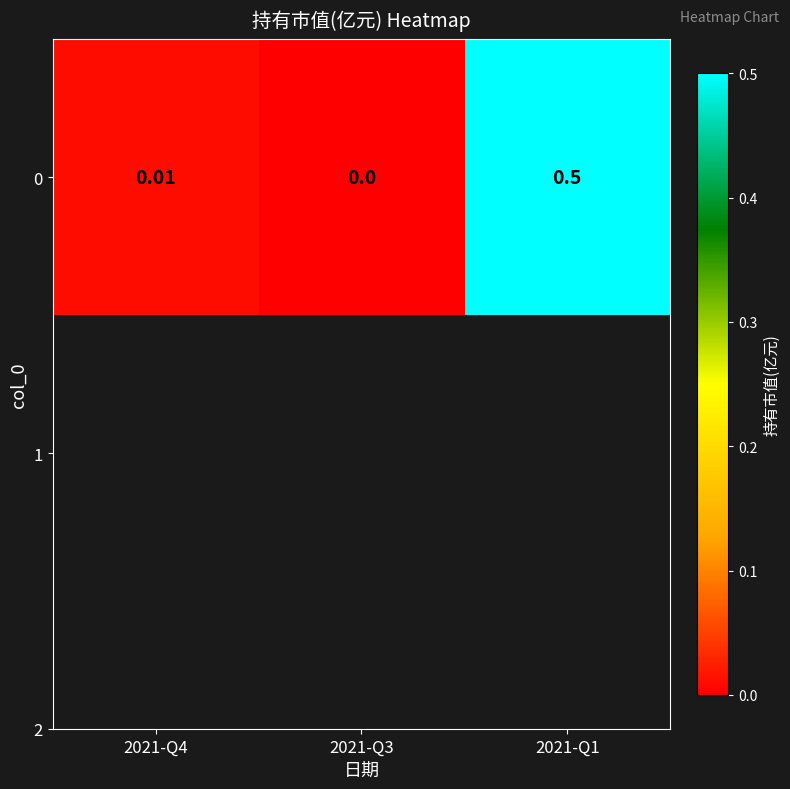

Rank the categories by value from lowest to highest.

2021-Q3, 2021-Q4, 2021-Q1